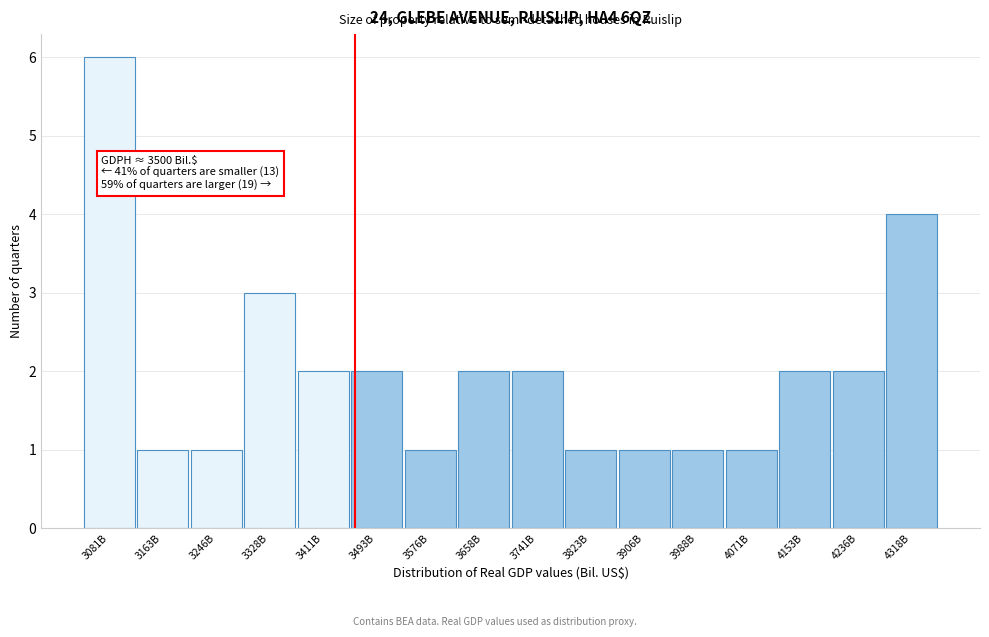

Reading right to left, what are all the values shown in this chart?

4	2	2	1	1	1	1	2	2	1	2	2	3	1	1	6